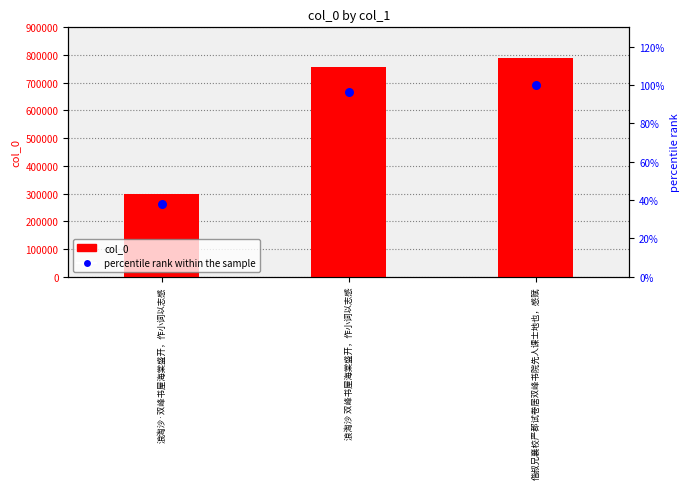

Which series has the largest Y range (max minus min)?

col_0